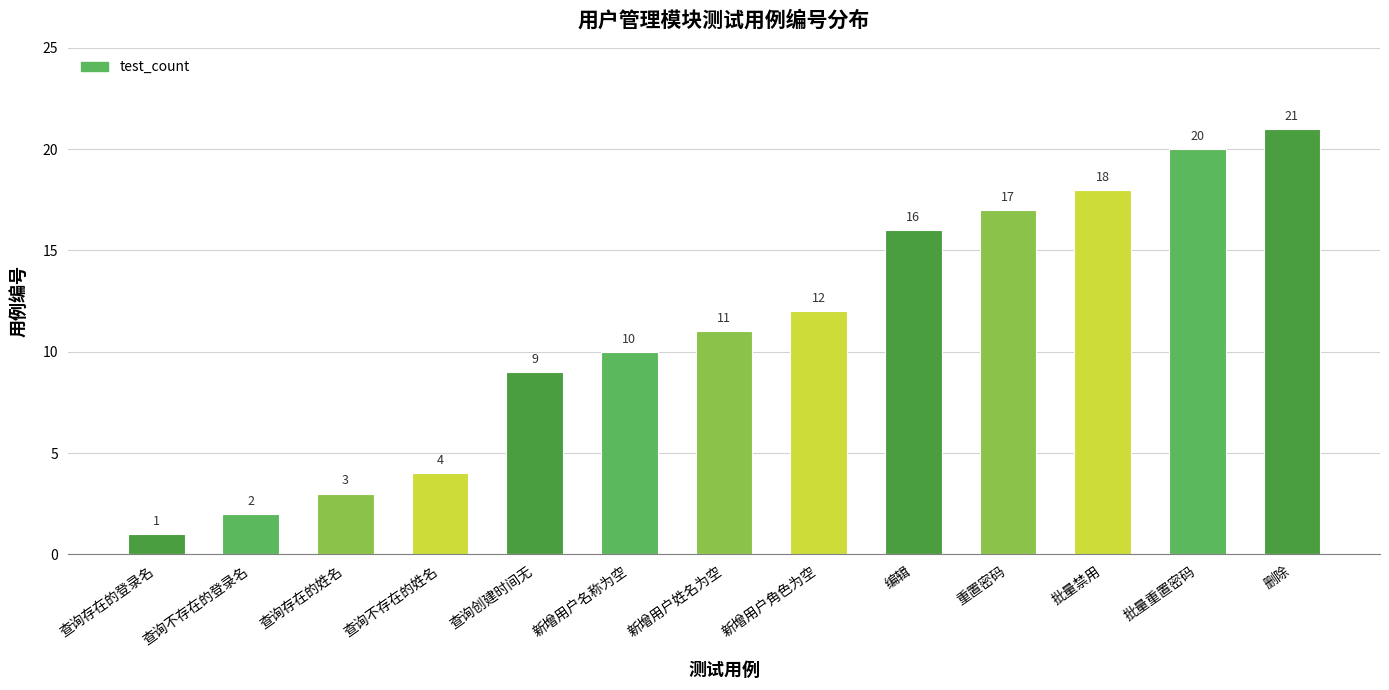

What is the sum of the values at 批量禁用 and 新增用户名称为空?

28